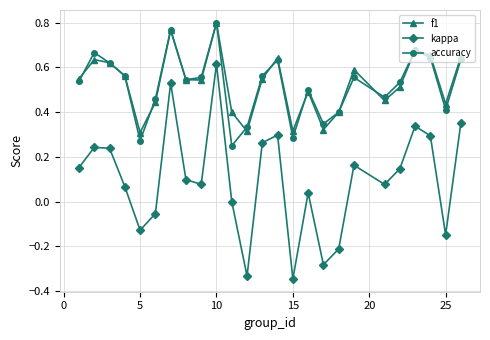

Which series has the largest range (max minus min)?

kappa